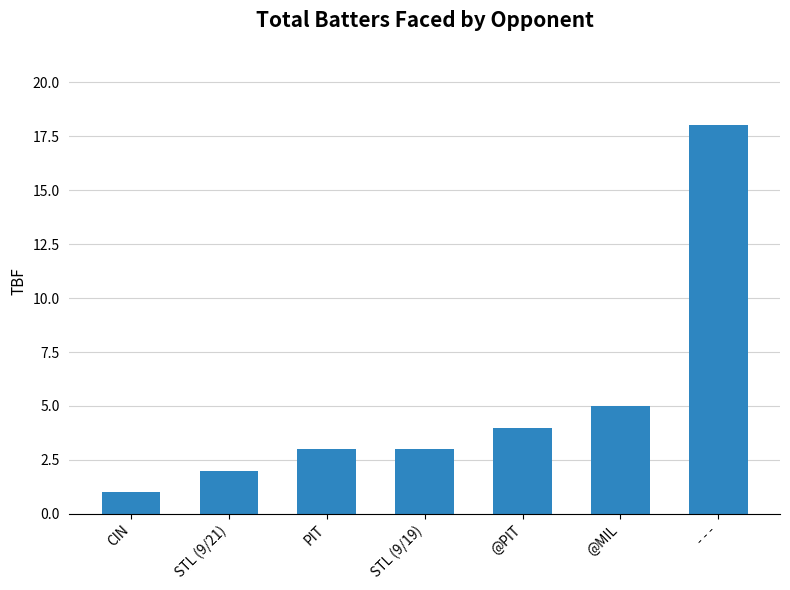

What position from the left is STL (9/19)?

4